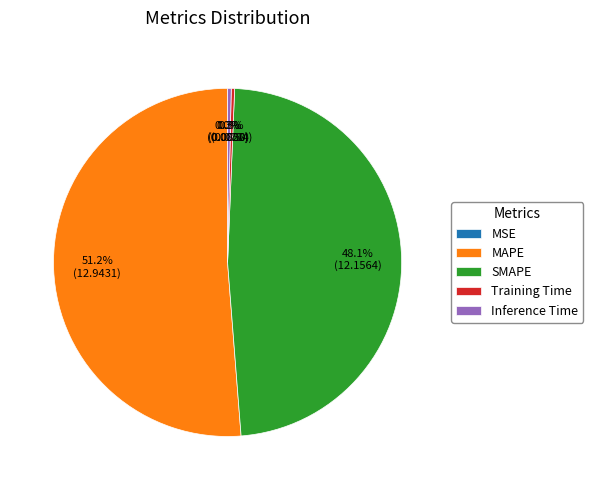

Between MAPE and Inference Time, which is larger?

MAPE